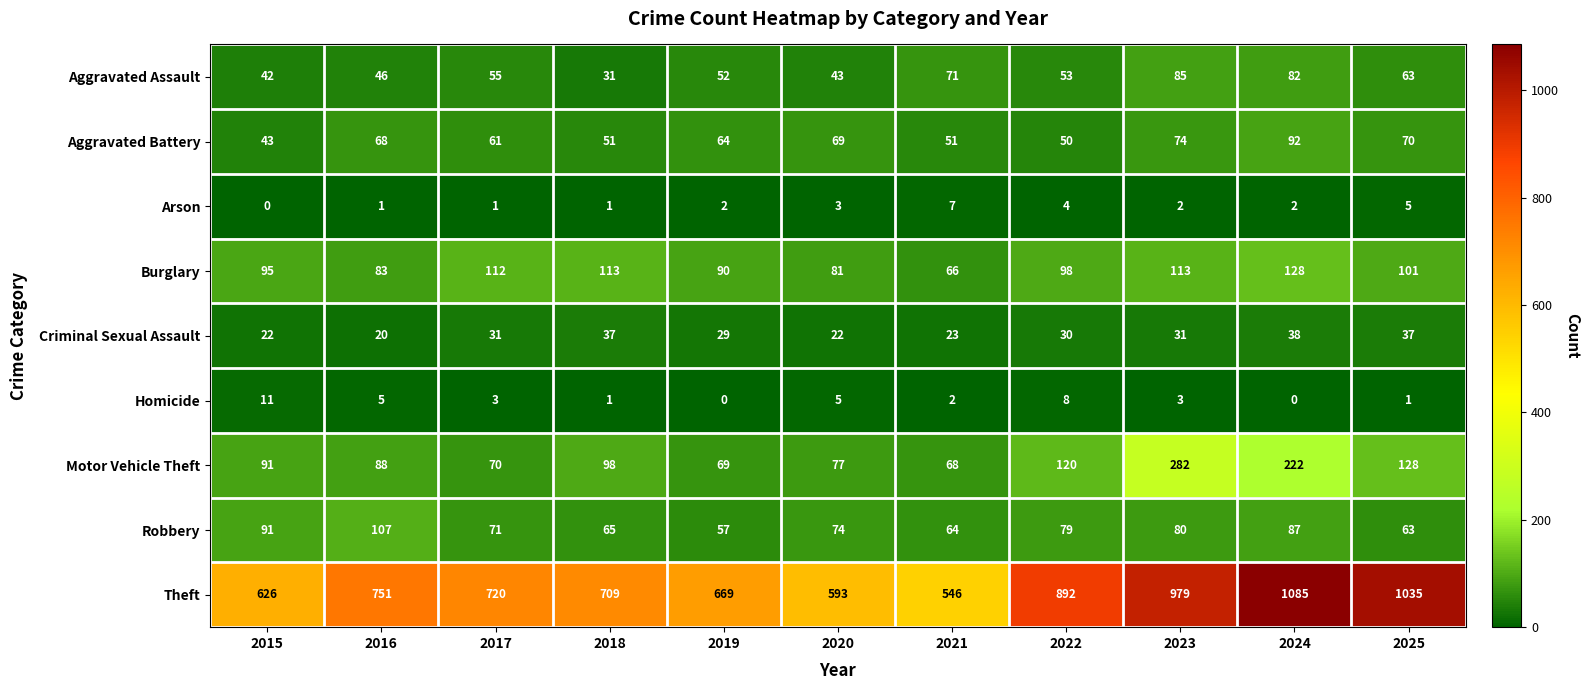

At how many categories does at least one series exceed 1050?

1